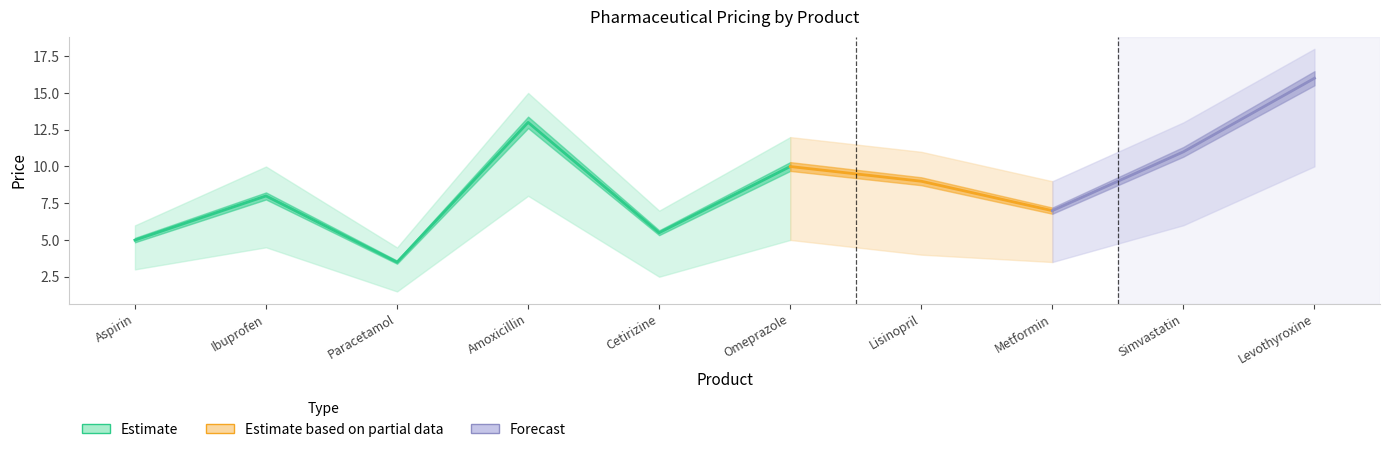

At which category does costPrice reach its first local valley?

Paracetamol